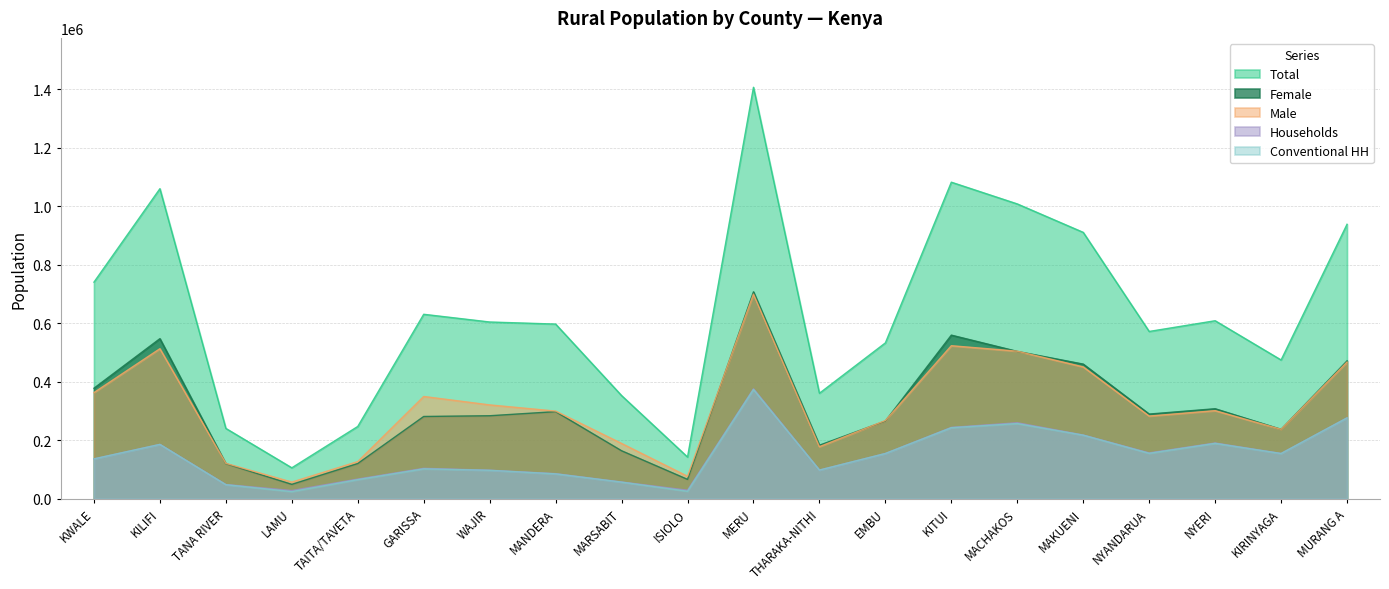

The value of Conventional HH at LAMU is 24161. True or false?

True